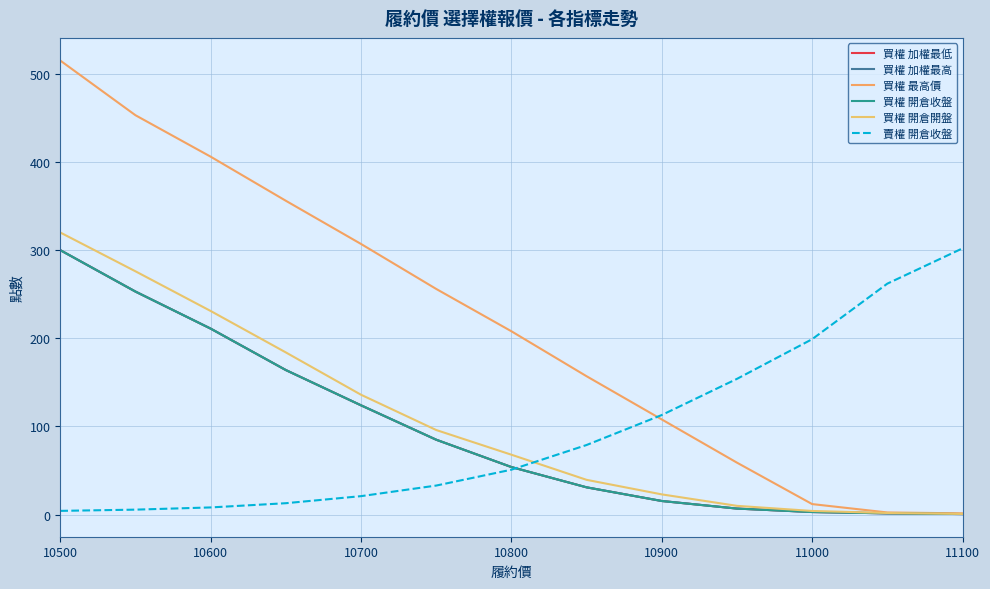

Does the chart display data point markers on the line(s)?

No